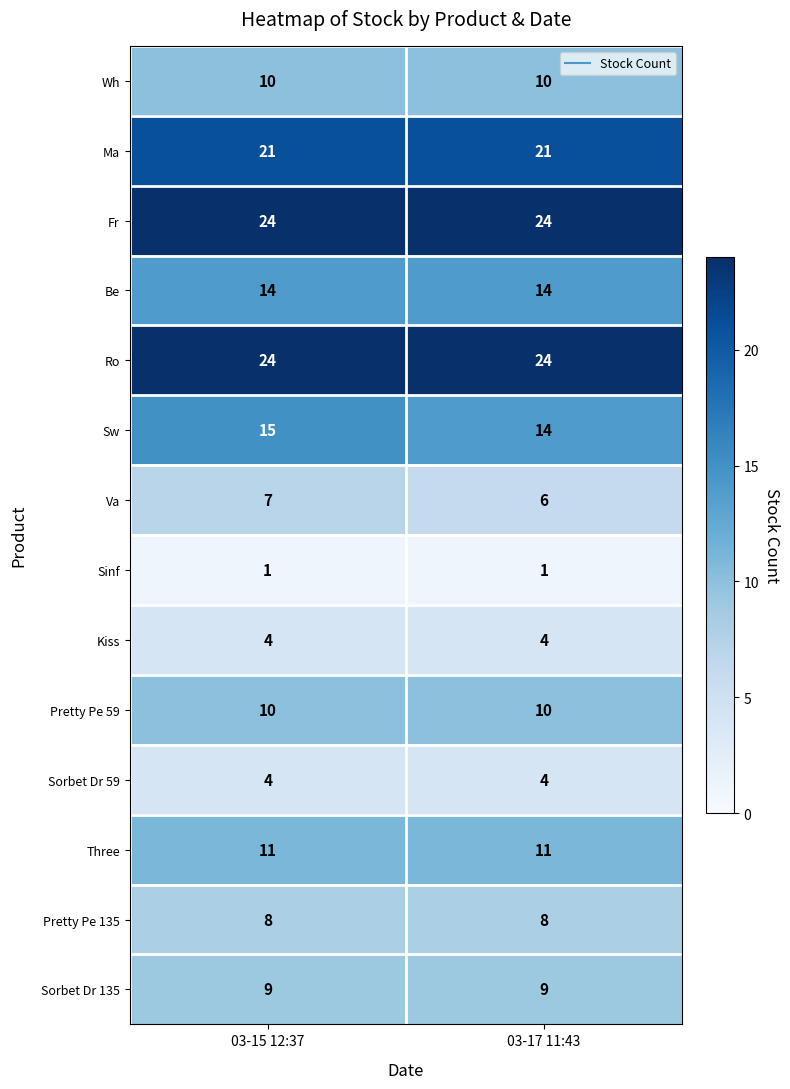

The Pretty Pe 59 series shows 16 at 03-17 11:43. True or false?

False